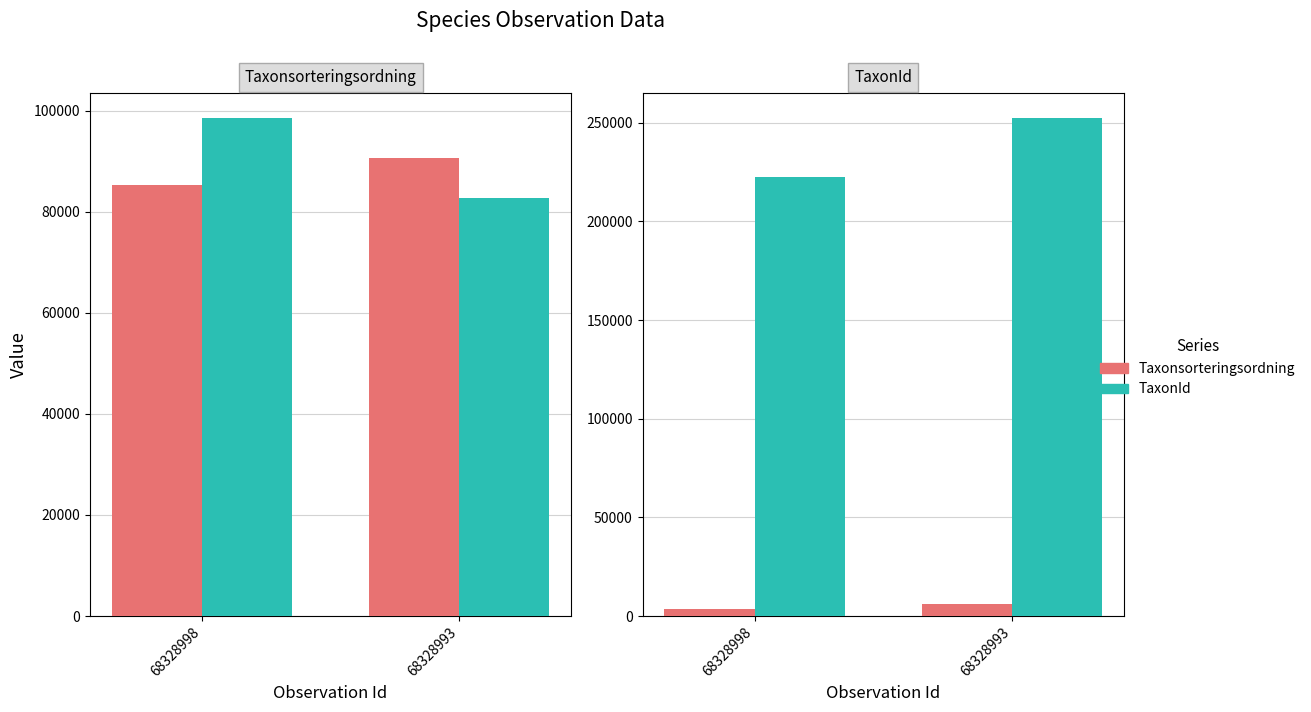

How many TaxonId values are between 222498 and 252386?

2